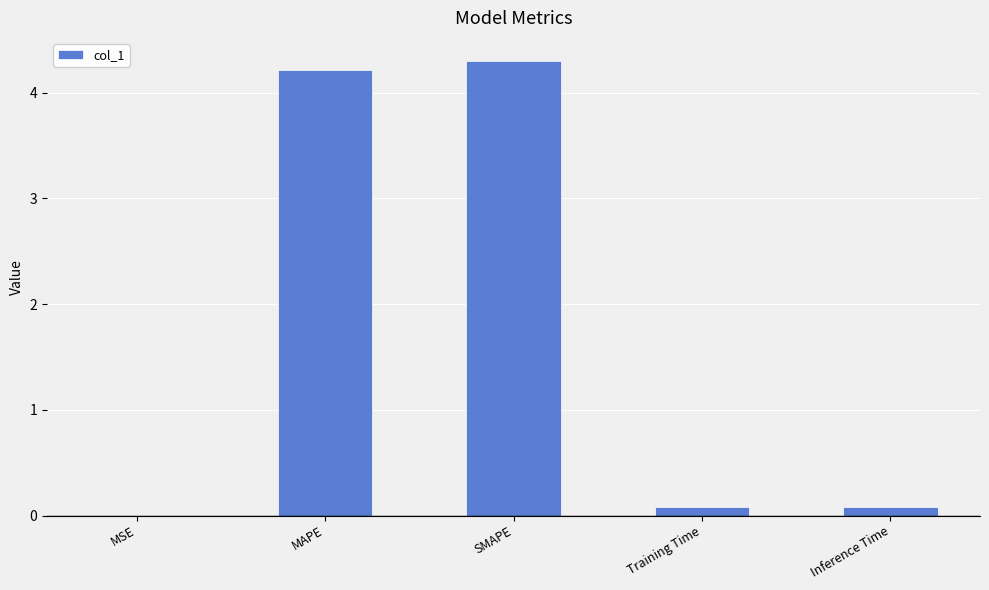

The value at Inference Time is 0.1. True or false?

True